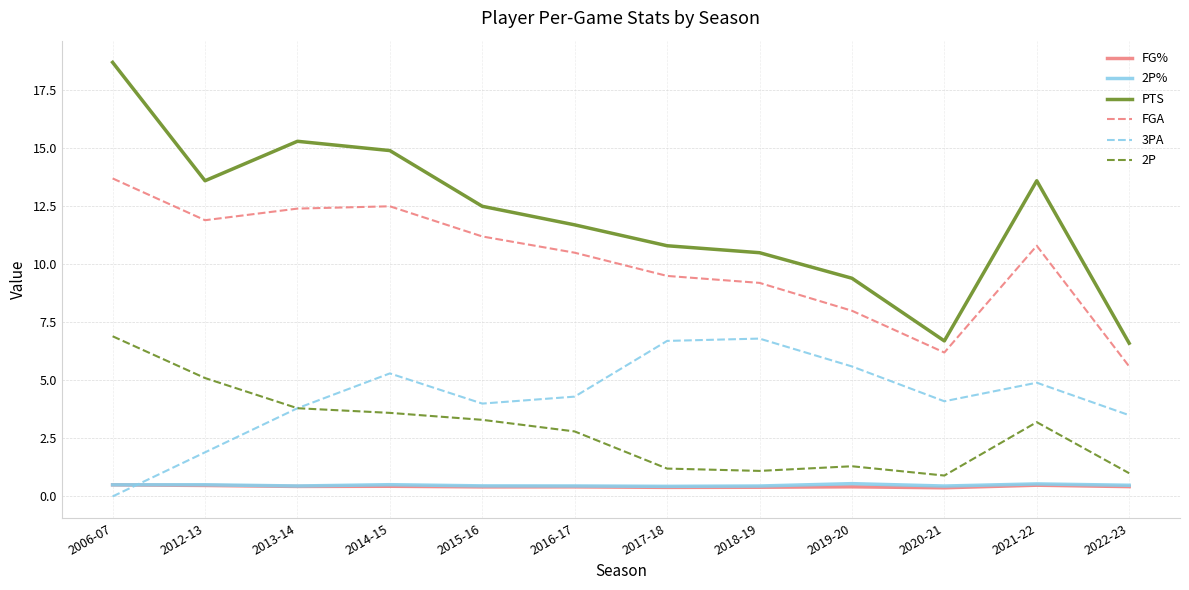

What is the sum of the 3PA values at 2015-16 and 2006-07?

4.0